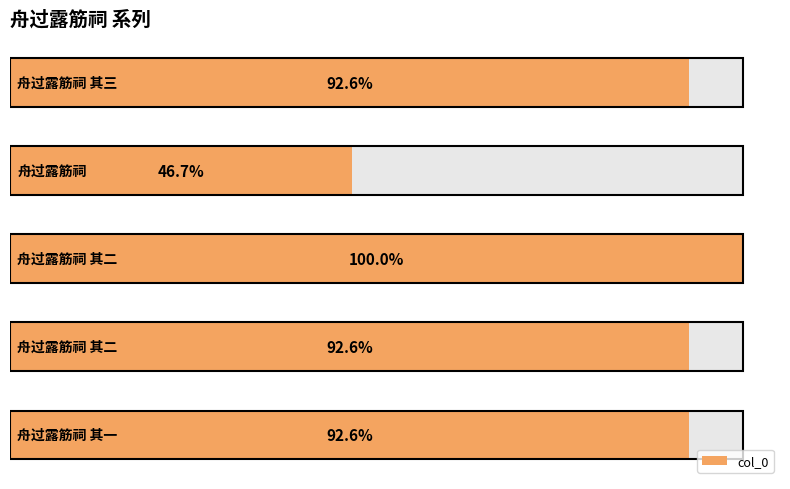

The chart shows a value of 454643 at 200000. True or false?

False